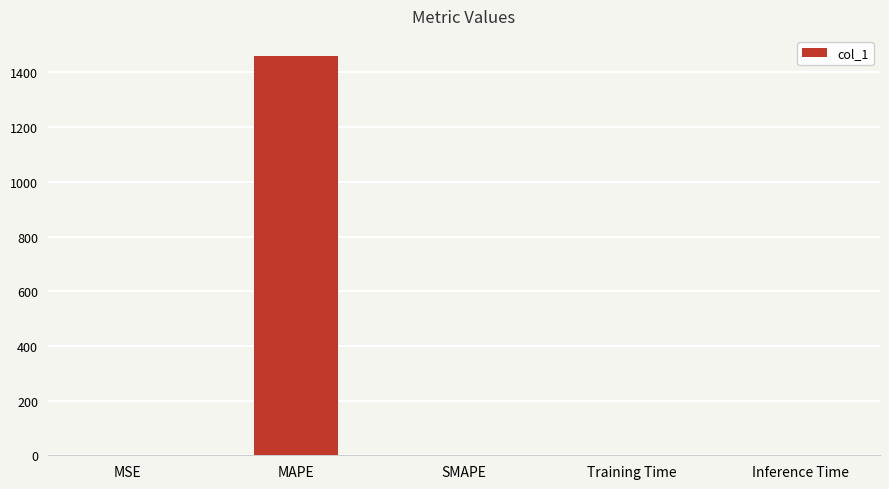

The value at SMAPE is 950.8. True or false?

False